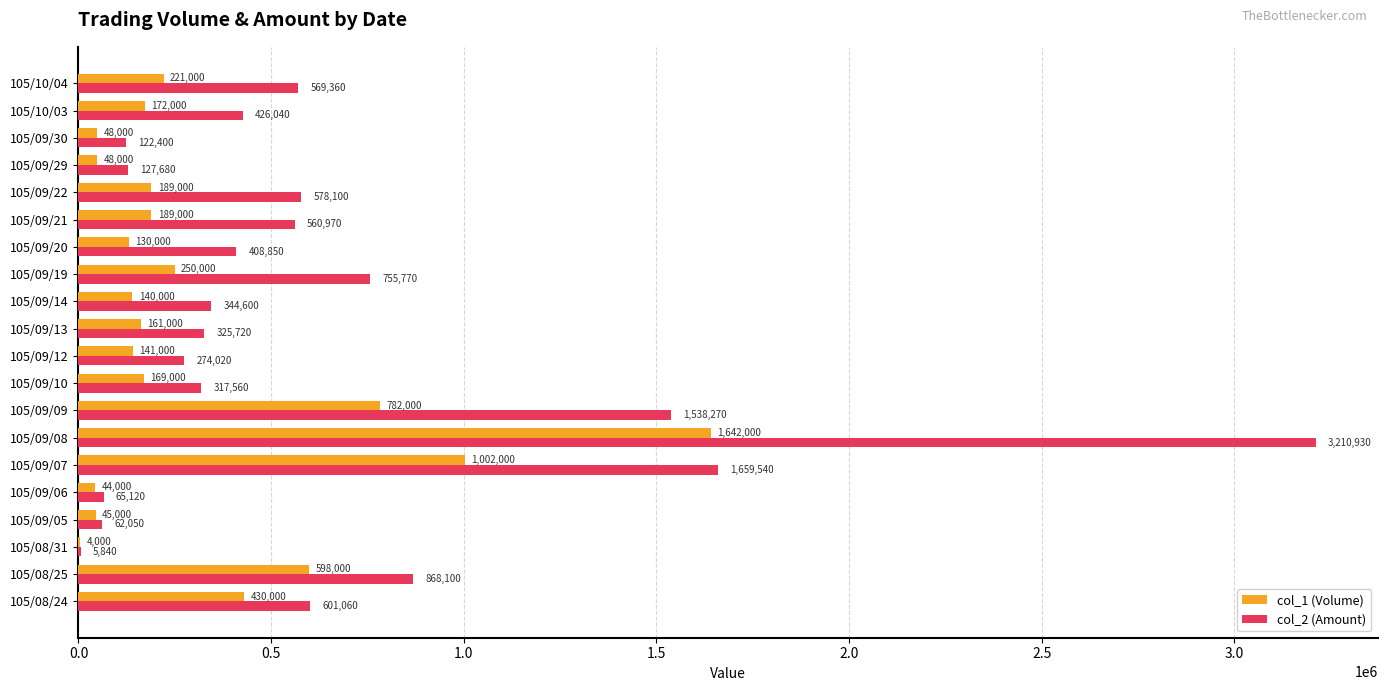

Which series has the largest total across all categories?

col_2 (Amount)